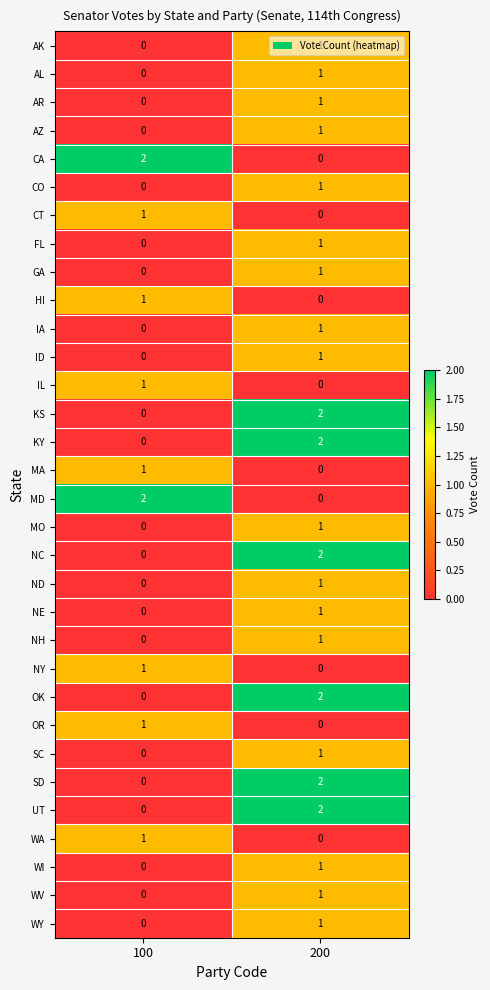

At how many categories does at least one series exceed 0?

2